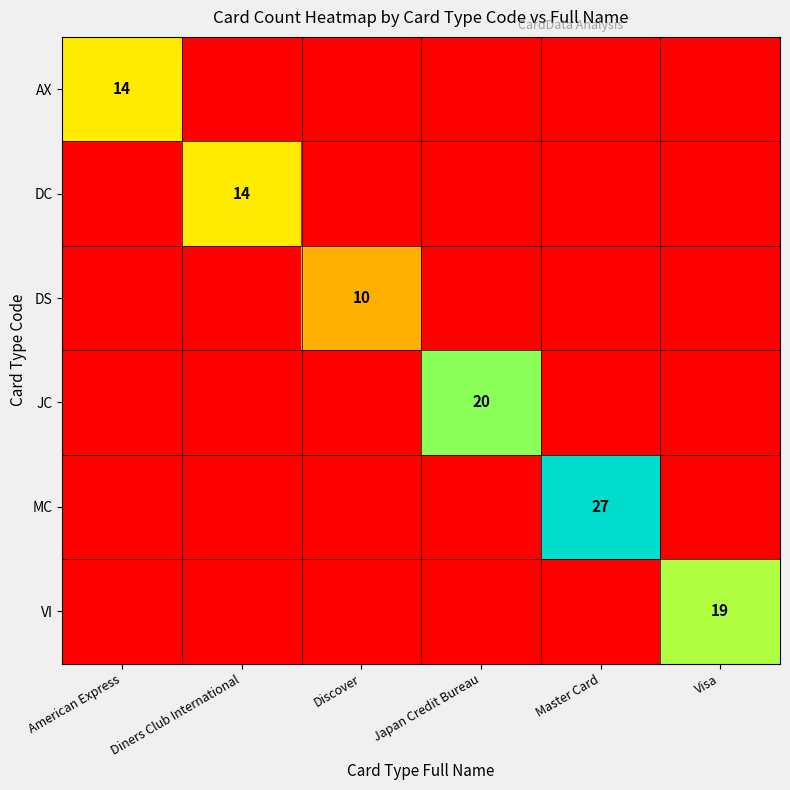

True or false: MC has a value of 27 at Master Card.

True